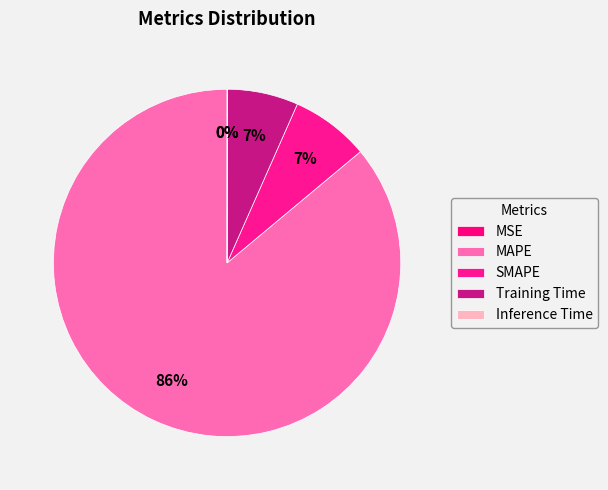

Which slice represents more than half of the pie?

MAPE